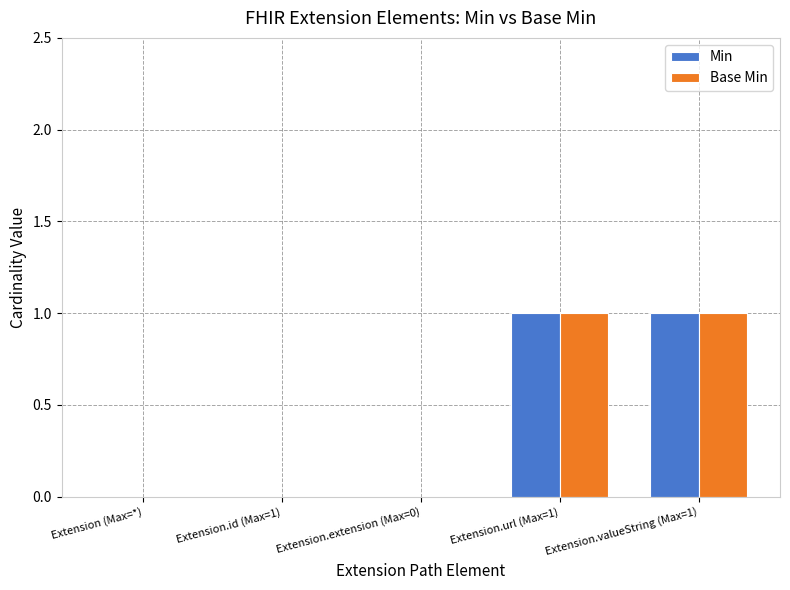

What is the sum of the Base Min values at Extension.url (Max=1) and Extension.extension (Max=0)?

1